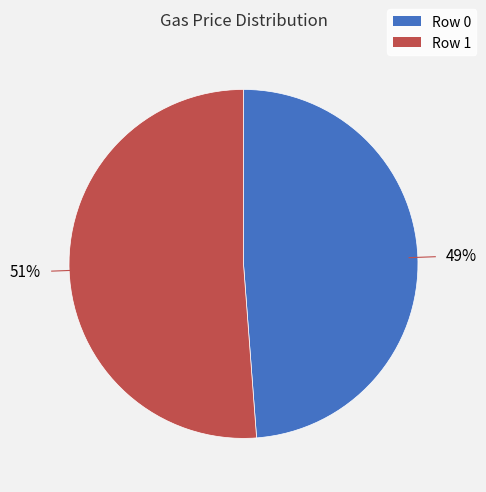

Is there any slice that represents more than half of the pie?

Yes